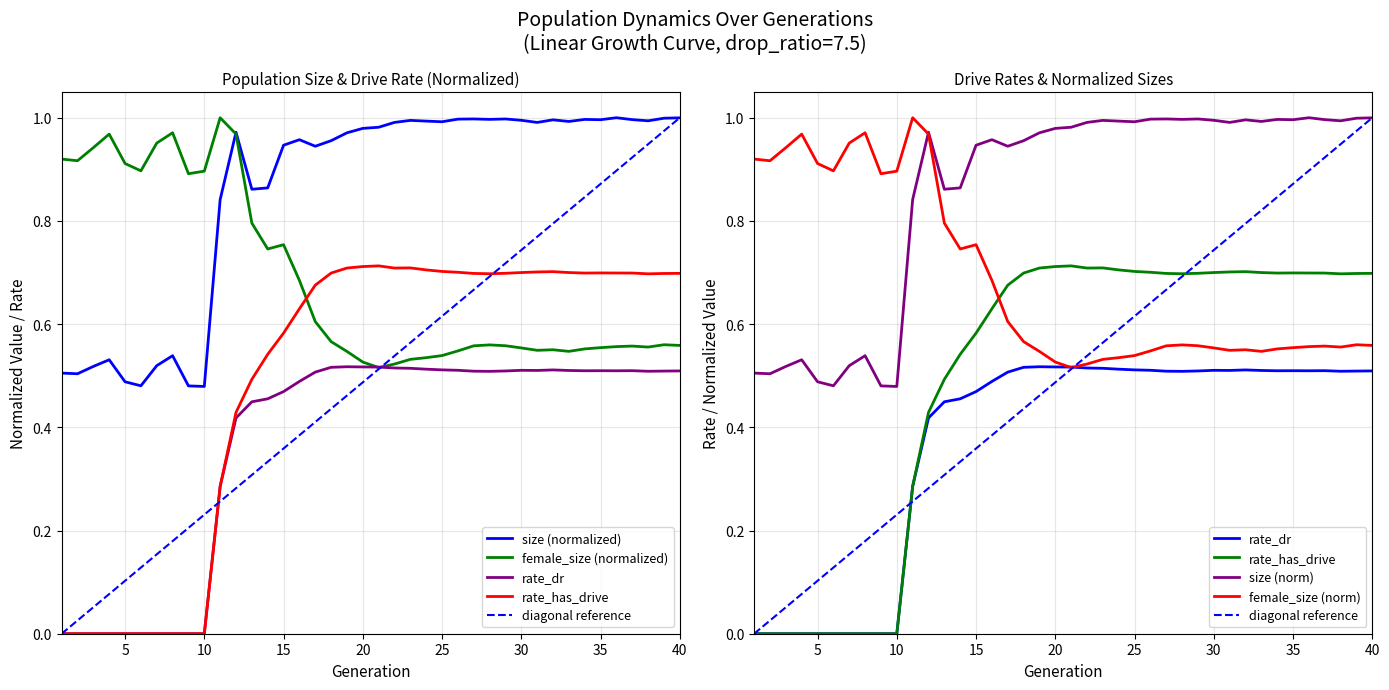

Reading left to right, what are all the values shown in this chart?

size: 0.5	0.5	0.5	0.5	0.5	0.5	0.5	0.5	0.5	0.5	0.8	1.0	0.9	0.9	0.9	1.0	0.9	1.0	1.0	1.0	1.0	1.0	1.0	1.0	1.0	1.0	1.0	1.0	1.0	1.0	1.0	1.0	1.0	1.0	1.0	1.0	1.0	1.0	1.0	1.0
rate_dr: 0.0	0.0	0.0	0.0	0.0	0.0	0.0	0.0	0.0	0.0	0.3	0.4	0.4	0.5	0.5	0.5	0.5	0.5	0.5	0.5	0.5	0.5	0.5	0.5	0.5	0.5	0.5	0.5	0.5	0.5	0.5	0.5	0.5	0.5	0.5	0.5	0.5	0.5	0.5	0.5
rate_has_drive: 0.0	0.0	0.0	0.0	0.0	0.0	0.0	0.0	0.0	0.0	0.3	0.4	0.5	0.5	0.6	0.6	0.7	0.7	0.7	0.7	0.7	0.7	0.7	0.7	0.7	0.7	0.7	0.7	0.7	0.7	0.7	0.7	0.7	0.7	0.7	0.7	0.7	0.7	0.7	0.7
female_size: 0.9	0.9	0.9	1.0	0.9	0.9	1.0	1.0	0.9	0.9	1.0	1.0	0.8	0.7	0.8	0.7	0.6	0.6	0.5	0.5	0.5	0.5	0.5	0.5	0.5	0.5	0.6	0.6	0.6	0.6	0.5	0.6	0.5	0.6	0.6	0.6	0.6	0.6	0.6	0.6